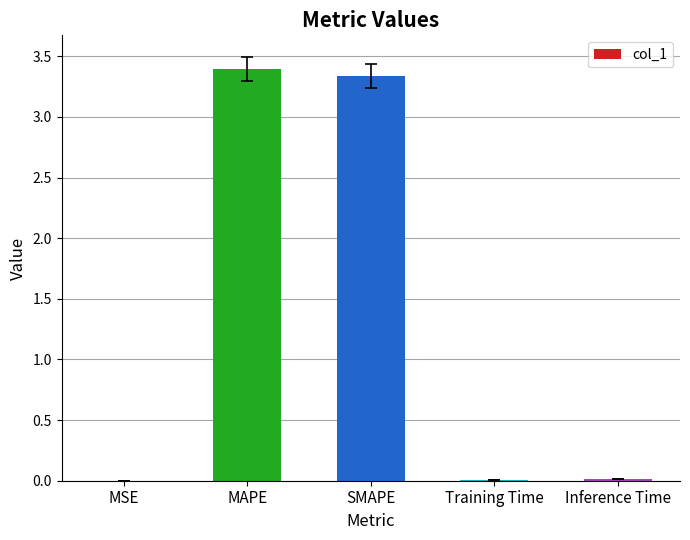

Which has a higher value, SMAPE or Training Time?

SMAPE